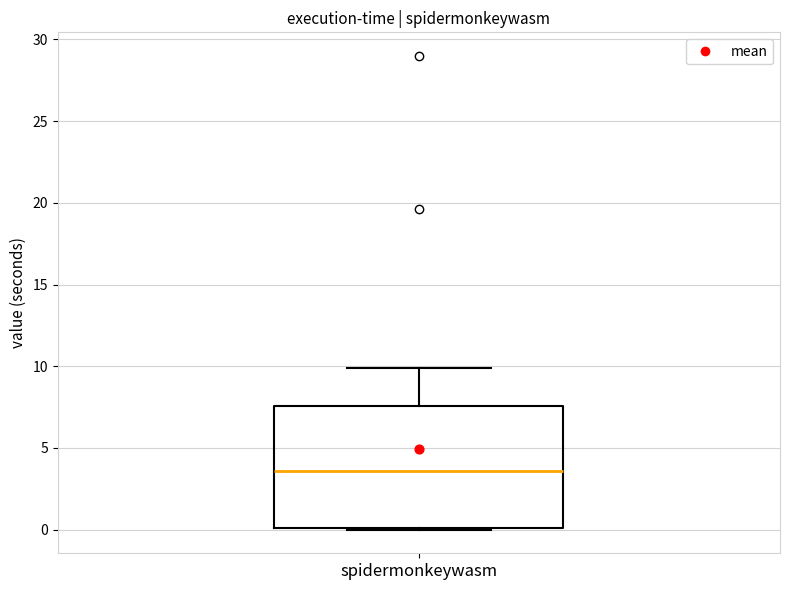

Read this box plot against the y-axis: the position of the median line, the range covered by the box, and the ends of both whiskers. The values are not printed on the chart, so give them approximately, as read against the axis.

median 3.5, box 0.0 to 7.5, whiskers 0.0 to 10.0